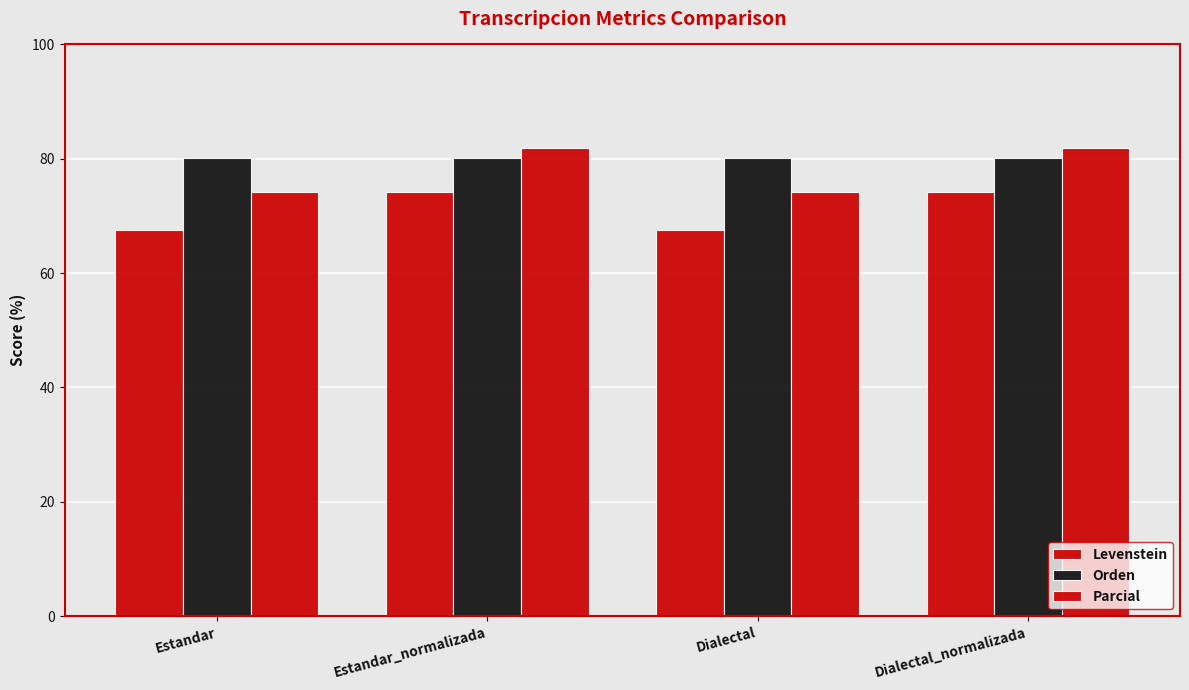

Reading left to right, transcribe all the data shown in this chart.

Levenstein: 67.5	74.2	67.5	74.2
Orden: 80.1	80.1	80.1	80.1
Parcial: 74.2	81.8	74.2	81.8